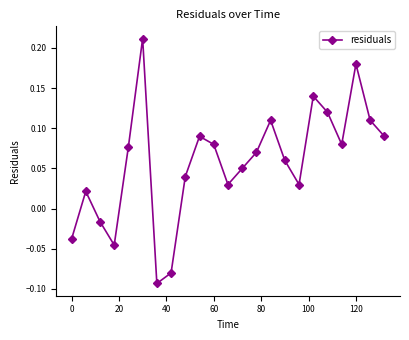

How many series are shown in this chart?

1